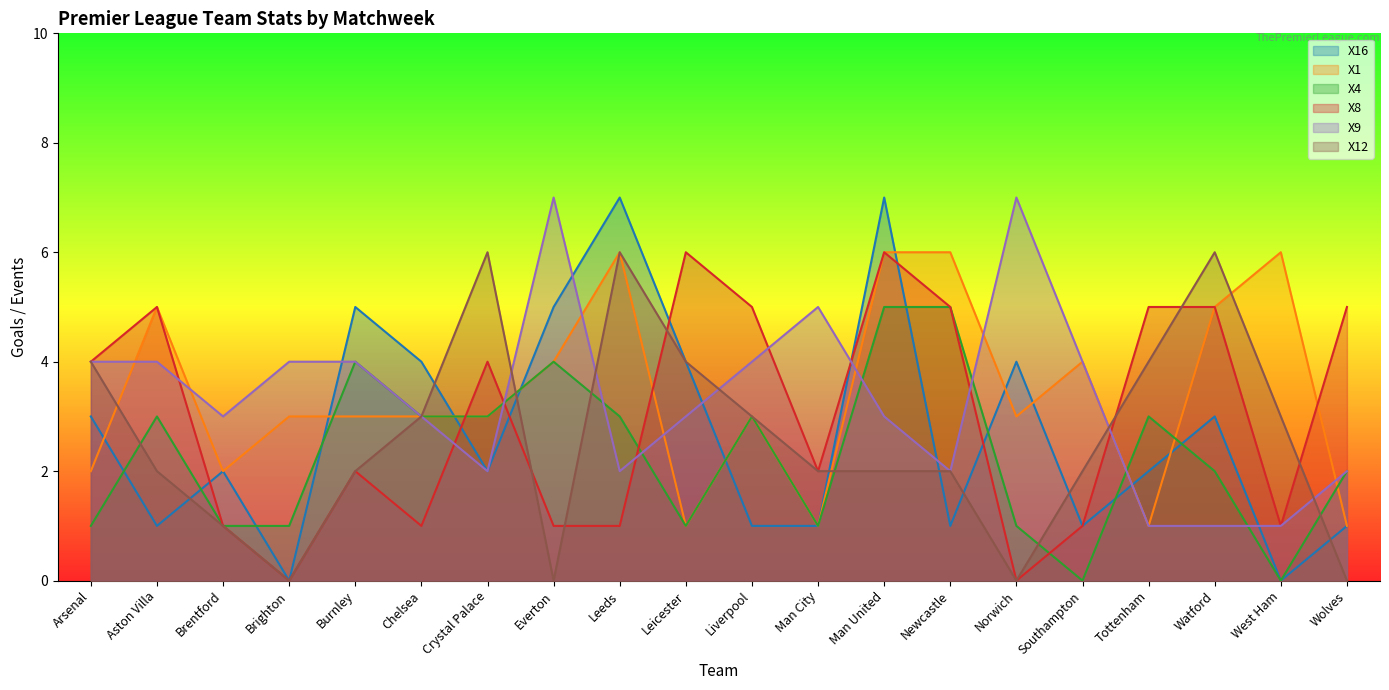

Rank the categories by X12 value from highest to lowest.

Crystal Palace, Leeds, Watford, Arsenal, Leicester, Tottenham, Chelsea, Liverpool, West Ham, Aston Villa, Burnley, Man City, Man United, Newcastle, Southampton, Brentford, Brighton, Everton, Norwich, Wolves